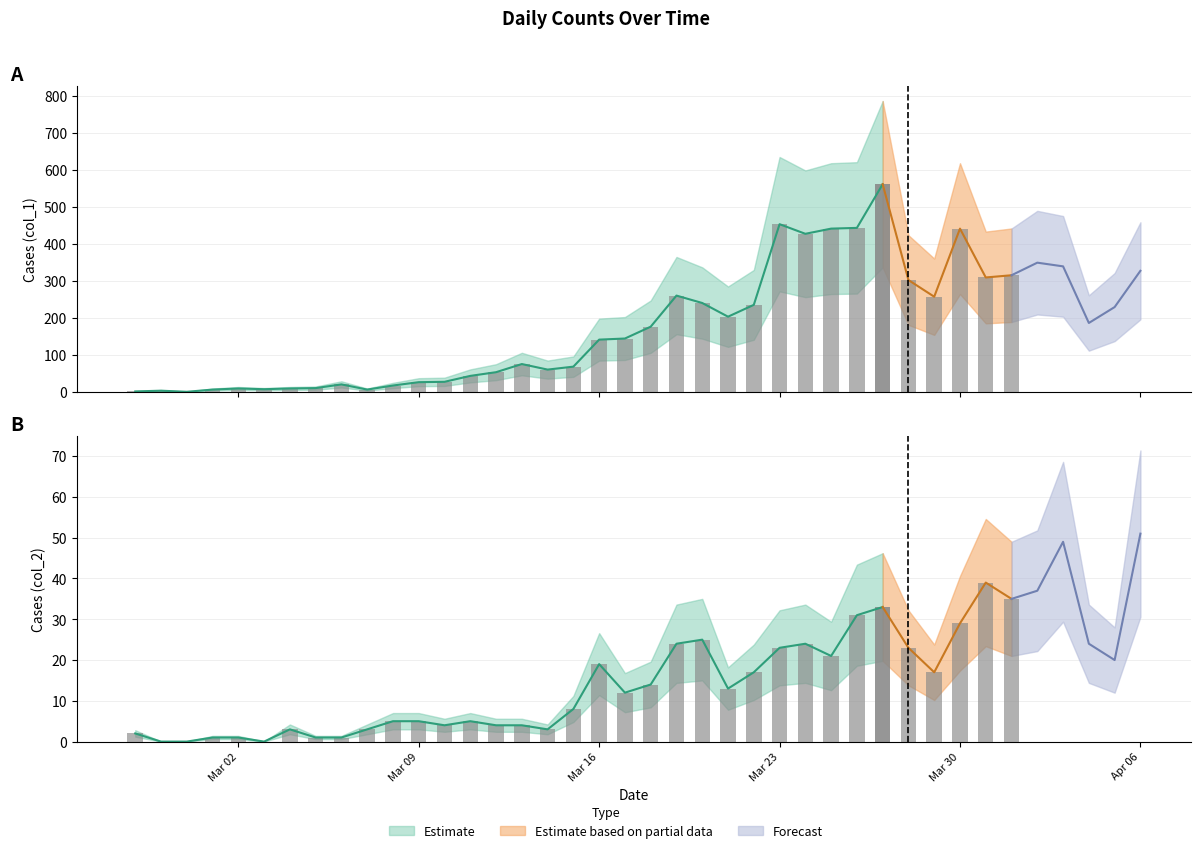

True or false: col_2 has a value of 2 at 2020-03-11.

False